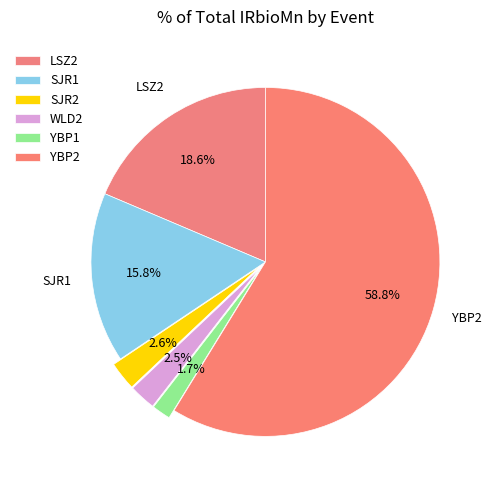

Count the number of slices in the pie.

6